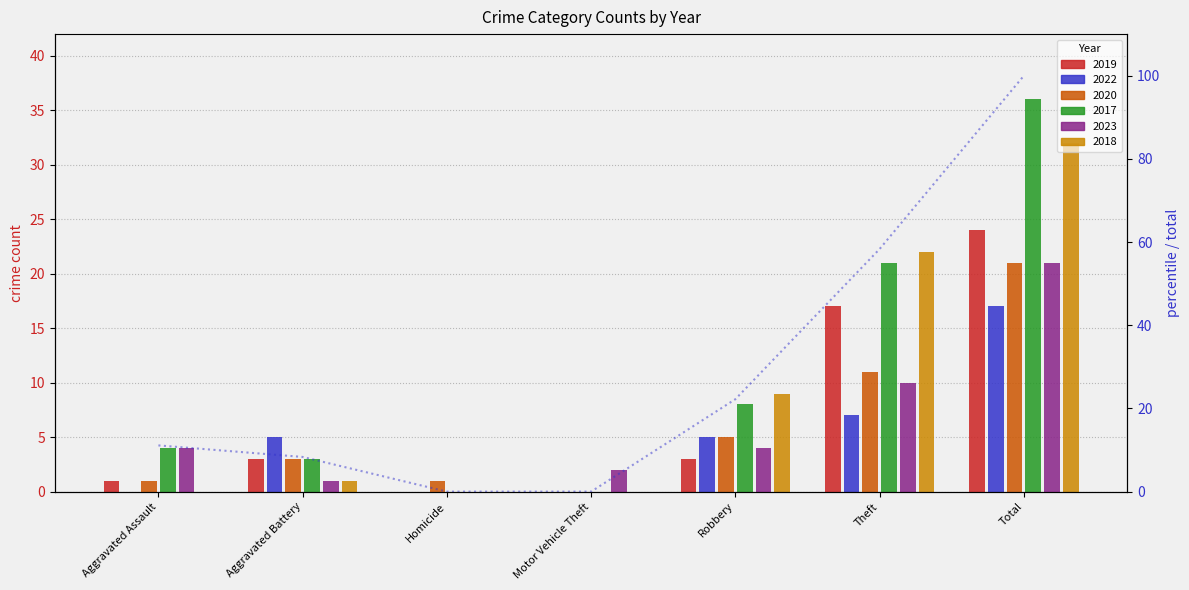

What is the total value across all series at Theft?

88